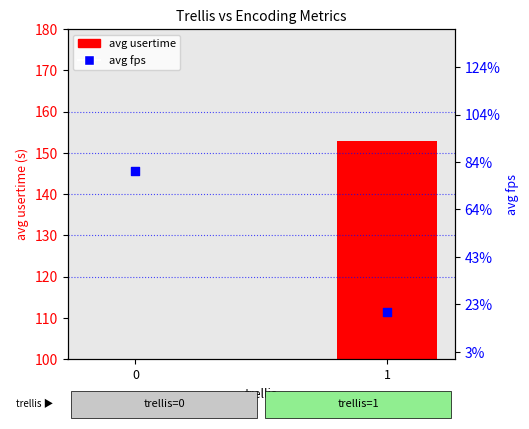

At which category is the sum across all series the highest?

1